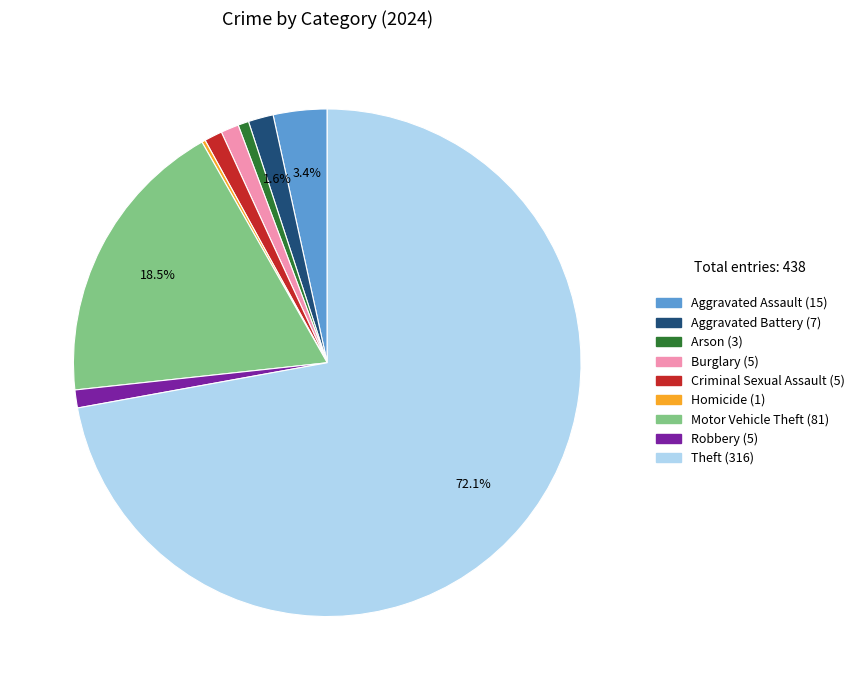

Is Theft the majority of the pie?

Yes